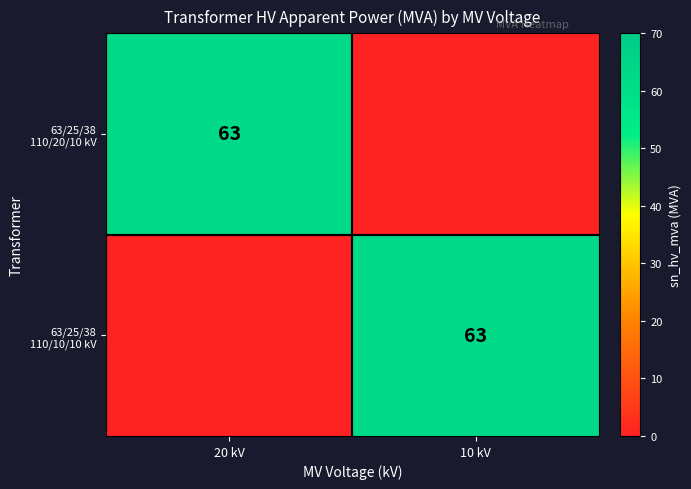

Rank the categories by 63/25/38 110/10/10 kV value from highest to lowest.

10 kV, 20 kV